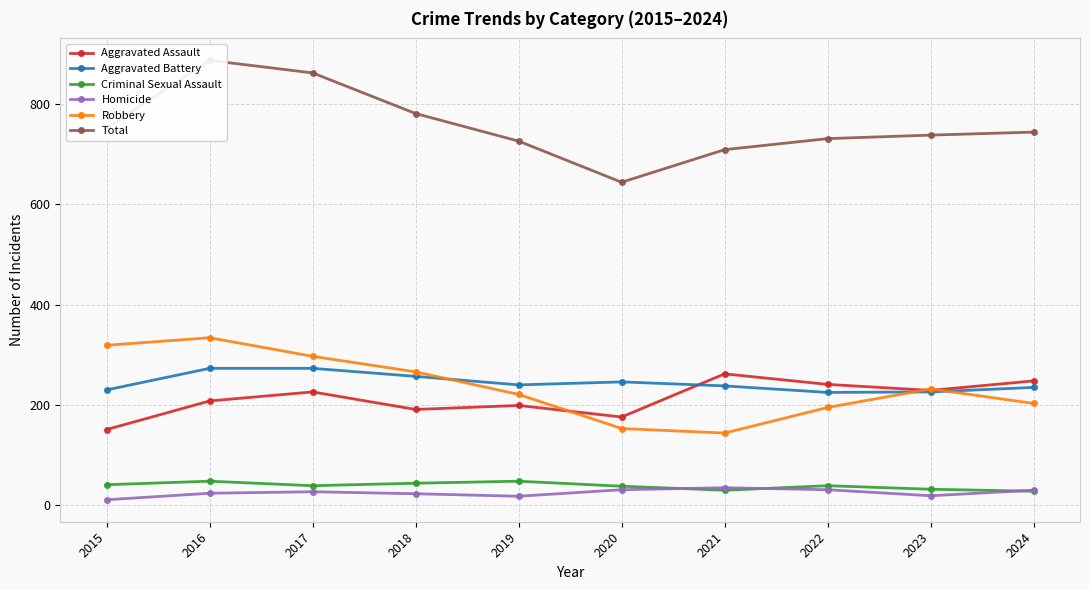

Between 2016 and 2019, which is larger?

2016